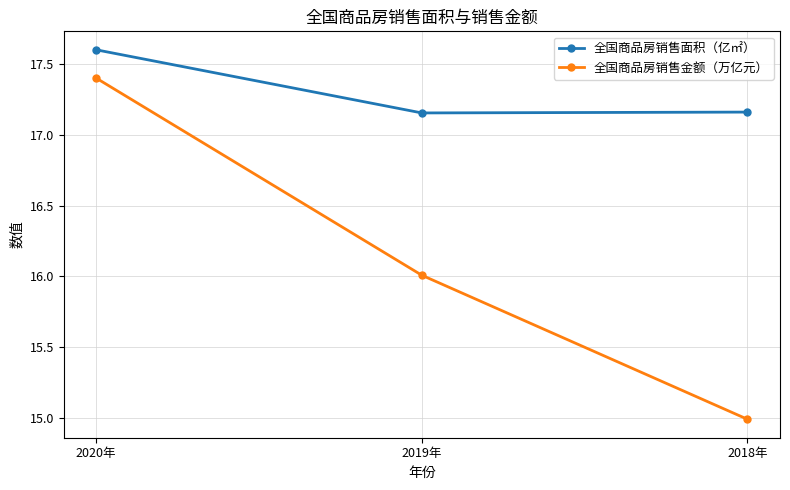

Count the 全国商品房销售面积（亿㎡） values in the range 17 to 18.

3